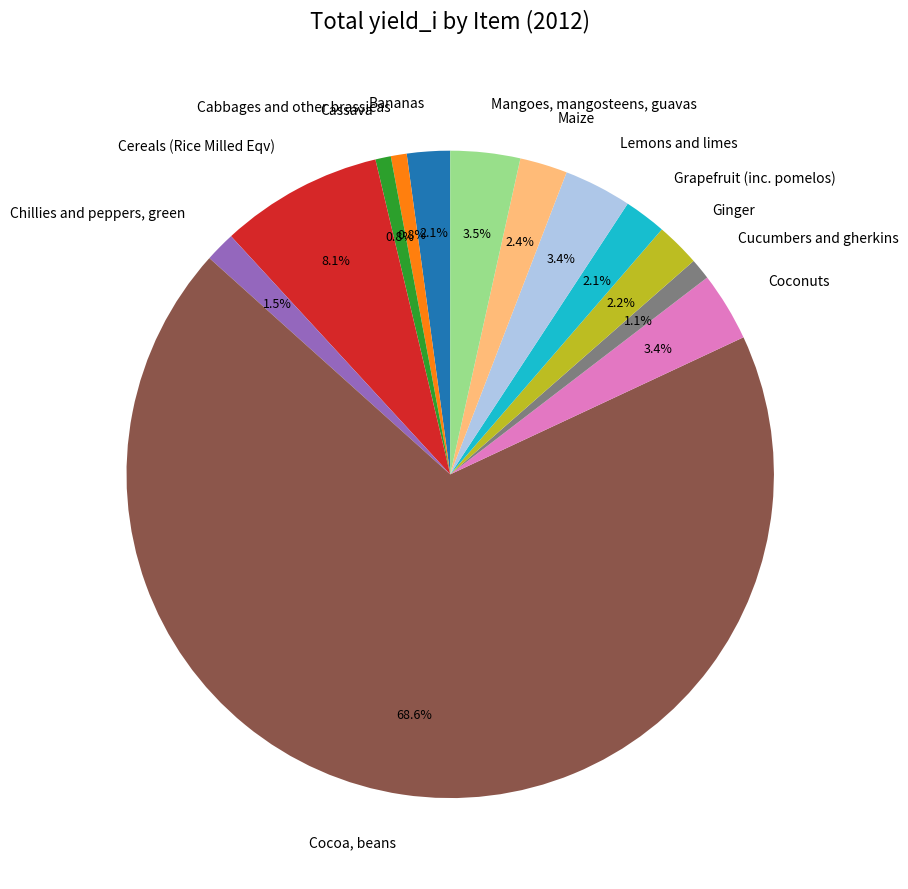

Which category has the biggest portion of the pie?

Cocoa, beans